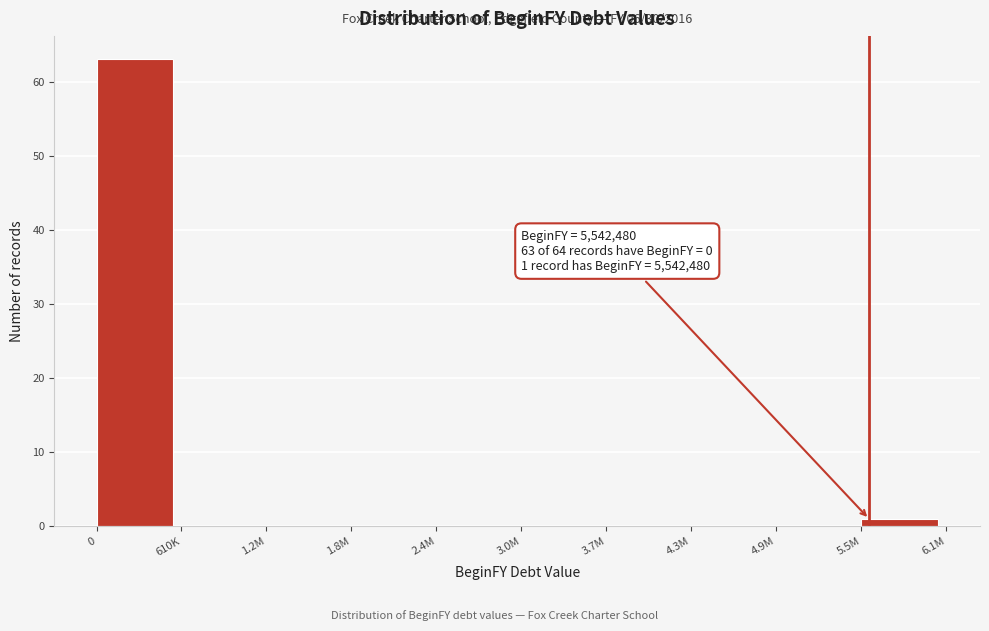

Reading left to right, extract all data points from this chart.

0=63	610K=0	1.2M=0	1.8M=0	2.4M=0	3.0M=0	3.7M=0	4.3M=0	4.9M=0	5.5M=1